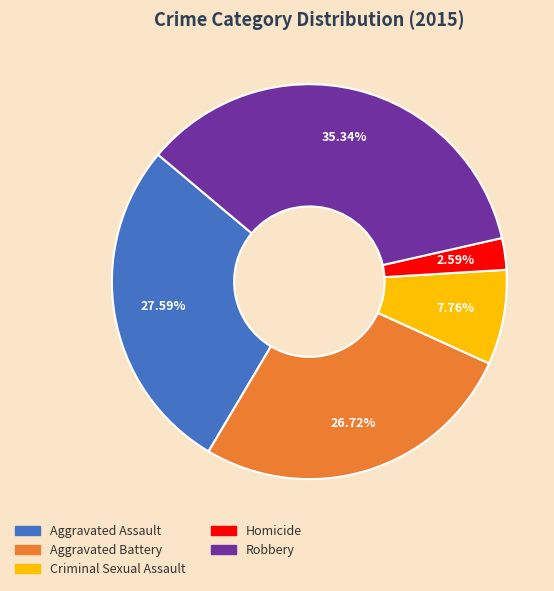

What is the largest slice in the pie chart?

Robbery